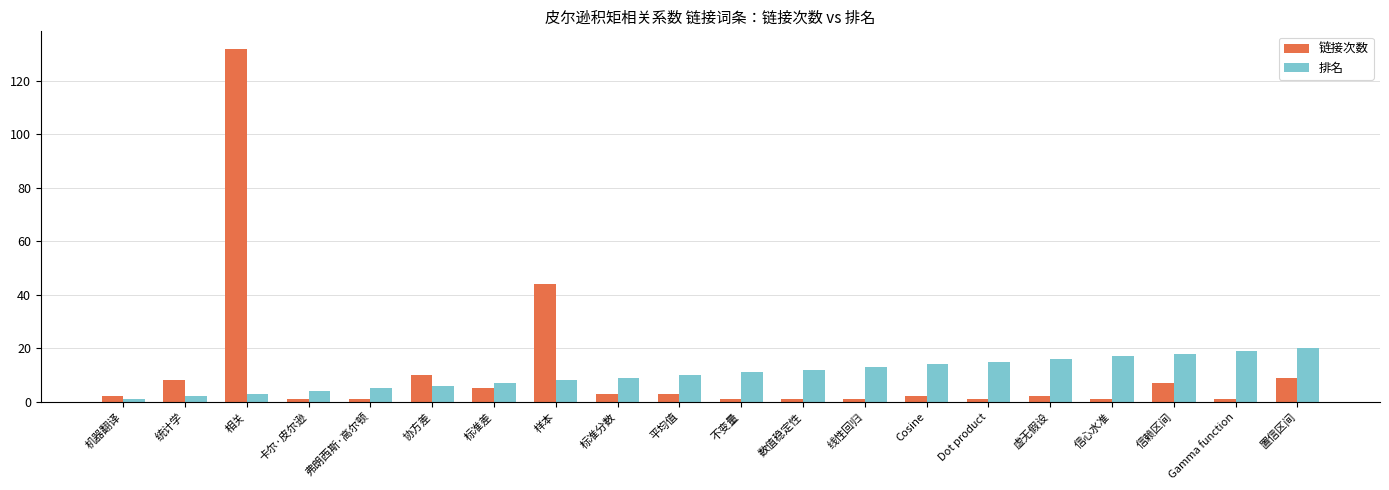

Which series has the largest total across all categories?

链接次数